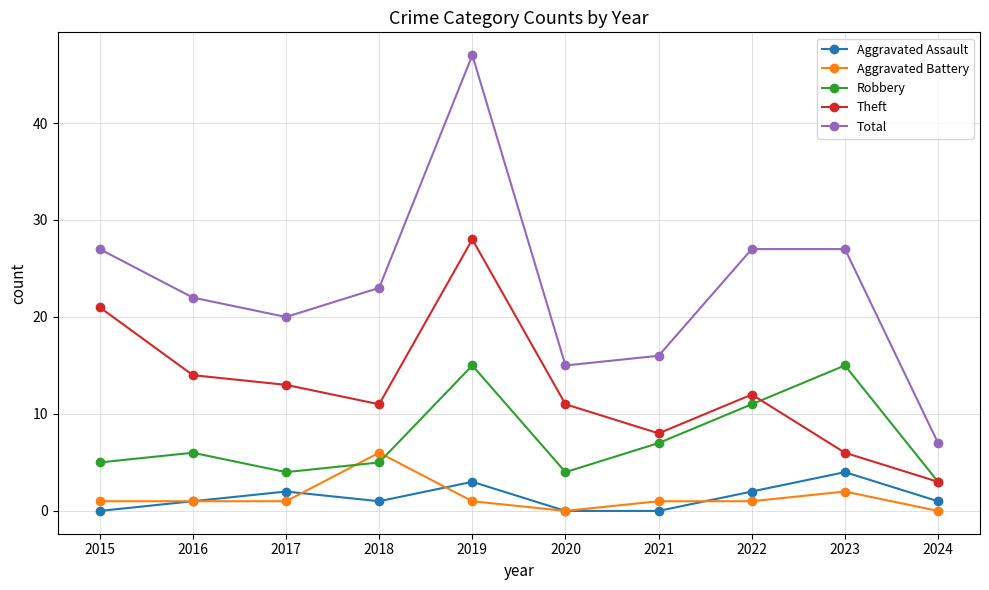

Is it true that Total equals 28 at 2017?

False